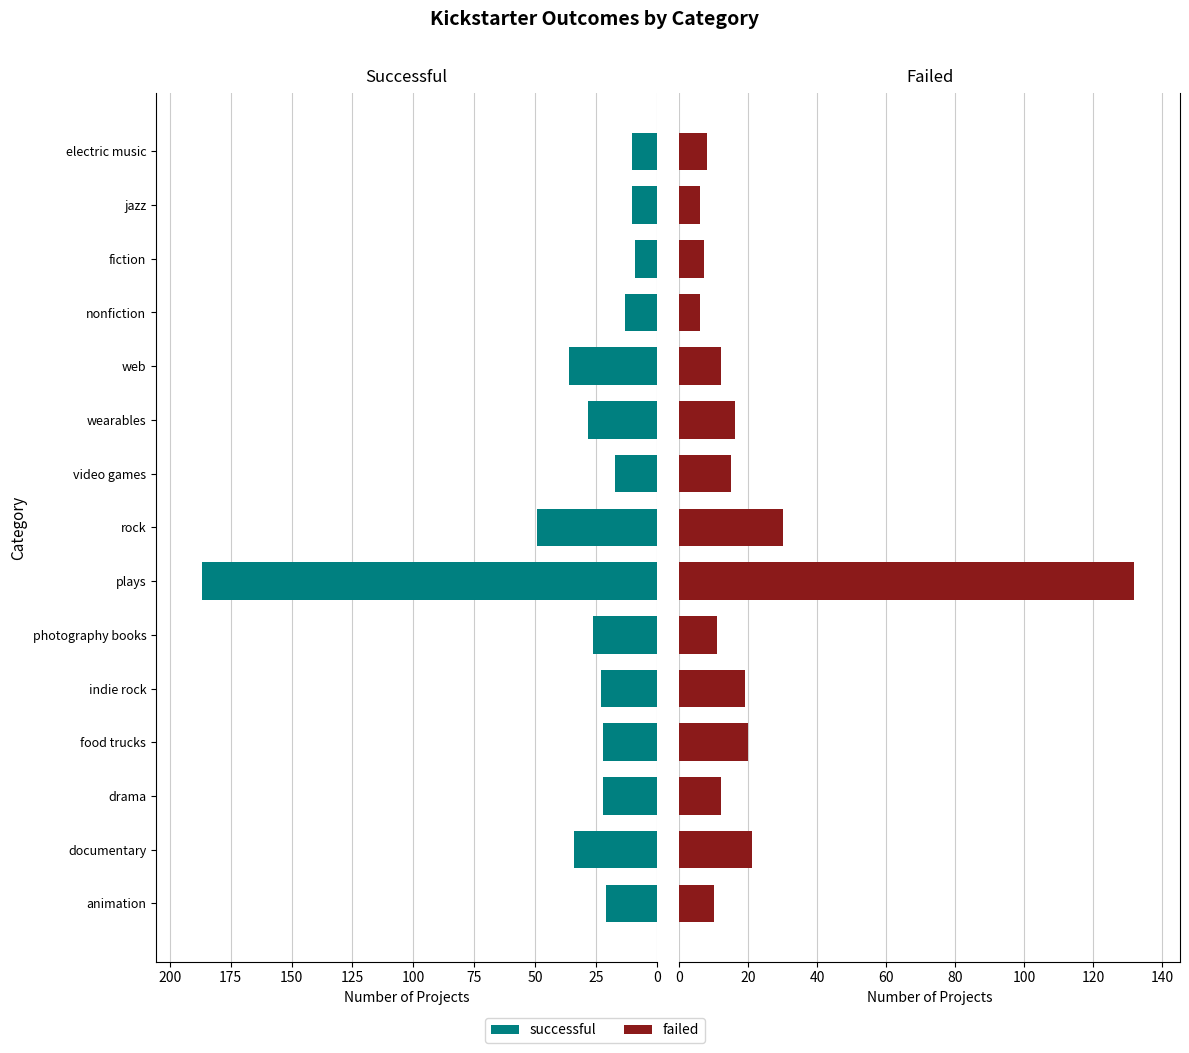

What is the total value across all series at web?

48